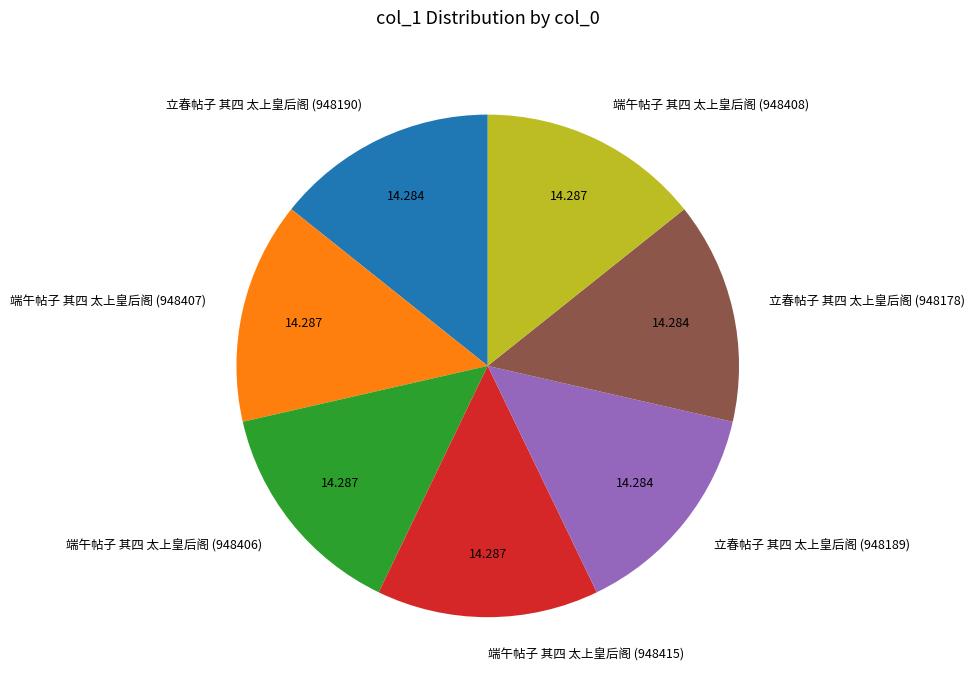

Does 立春帖子 其四 太上皇后阁 (948178) represent more than half of the total?

No